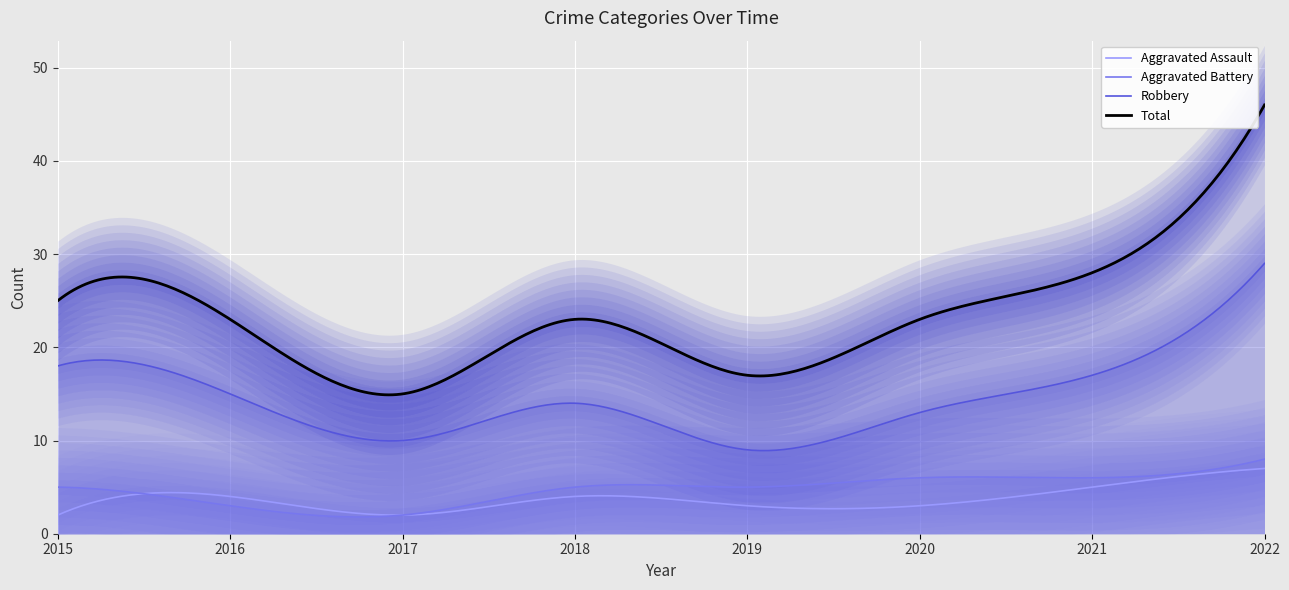

Reading left to right, list all the values displayed in this chart.

Aggravated Assault: 2	4	2	4	3	3	5	7
Aggravated Battery: 5	3	2	5	5	6	6	8
Robbery: 18	15	10	14	9	13	17	29
Total: 25	23	15	23	17	23	28	46